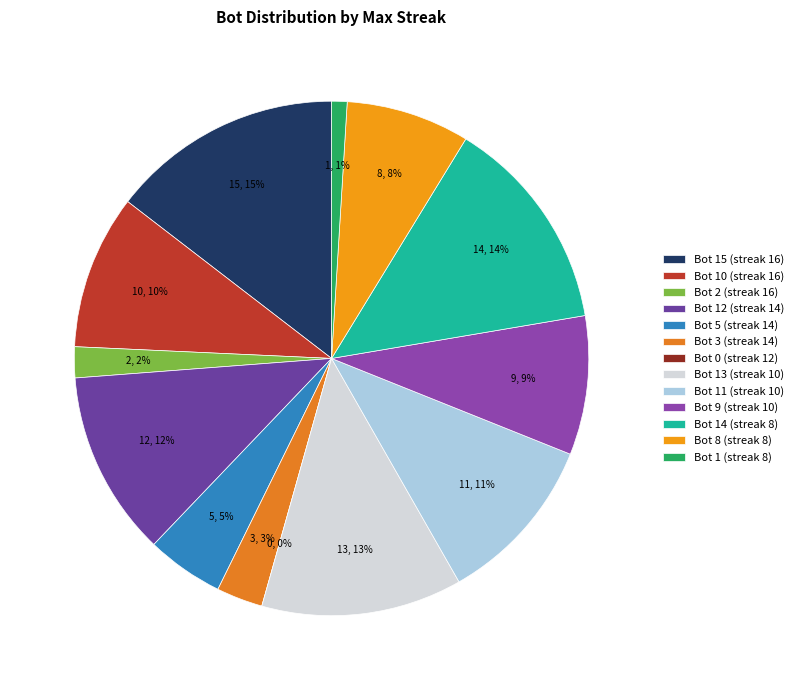

Is there a majority slice in this chart?

No